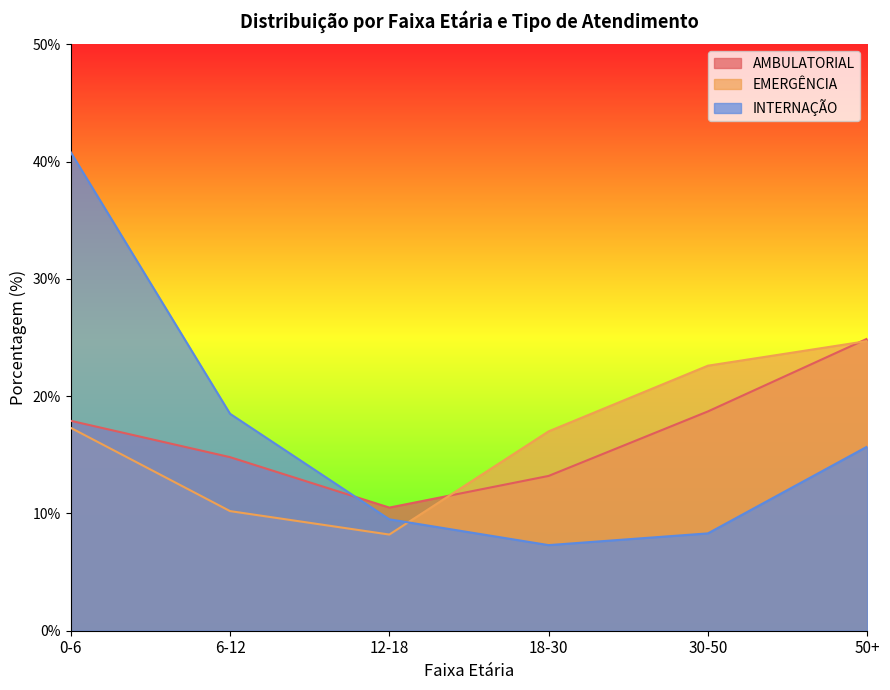

What are all the series names shown in the legend?

AMBULATORIAL, EMERGÊNCIA, INTERNAÇÃO